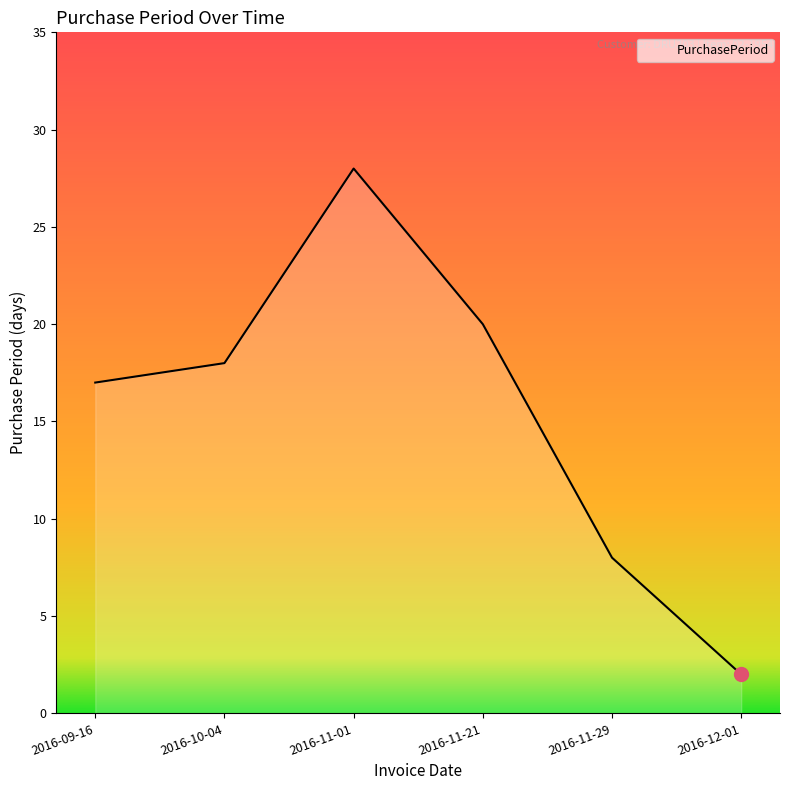

Where is the data nearest to the value 15?

2016-09-16